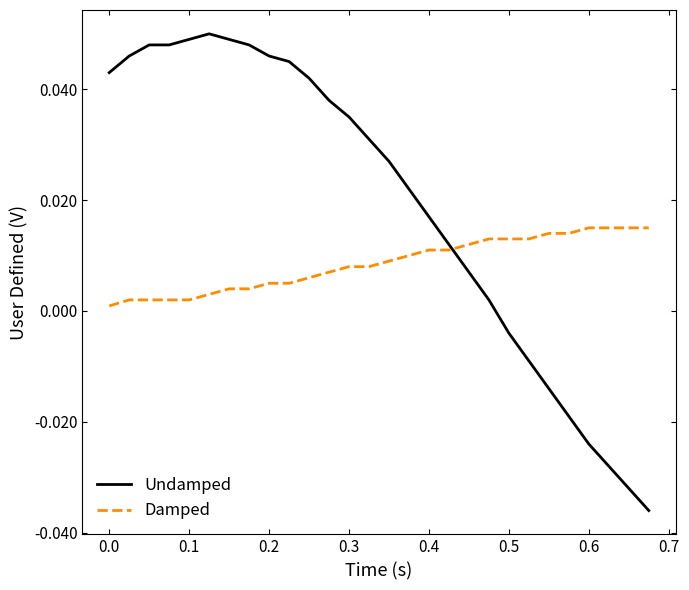

Which series has the widest spread of values?

Undamped